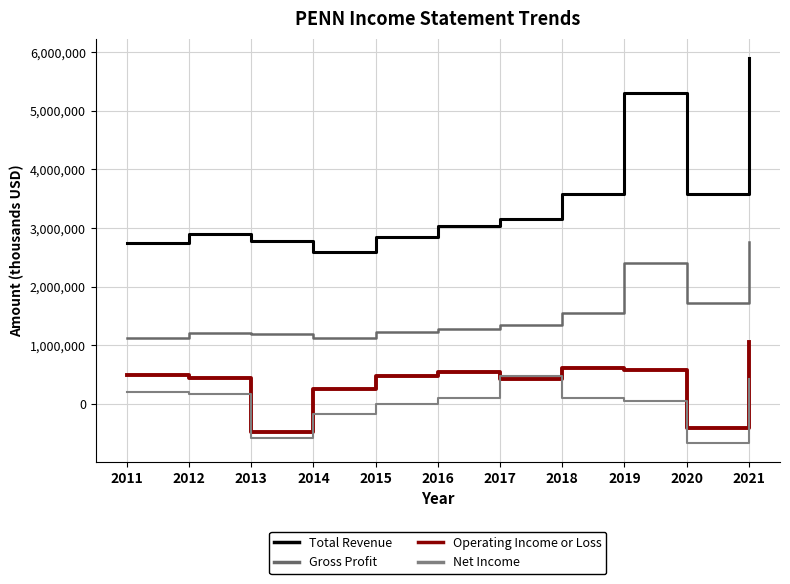

Rank the categories by Net Income value from highest to lowest.

2017, 2021, 2011, 2012, 2016, 2018, 2019, 2015, 2014, 2013, 2020